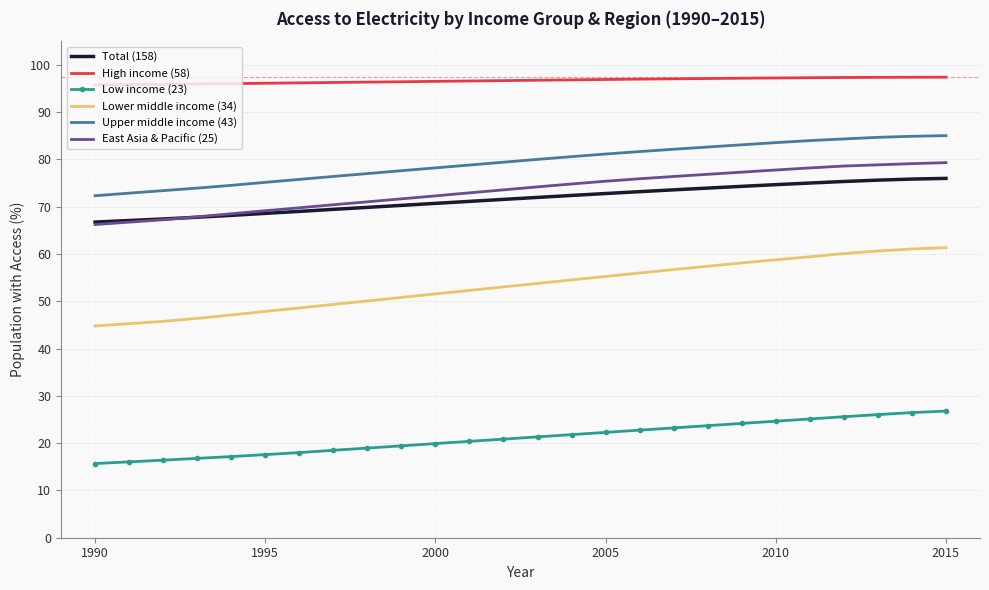

What is the highest value of the Low income (23) series?

26.8